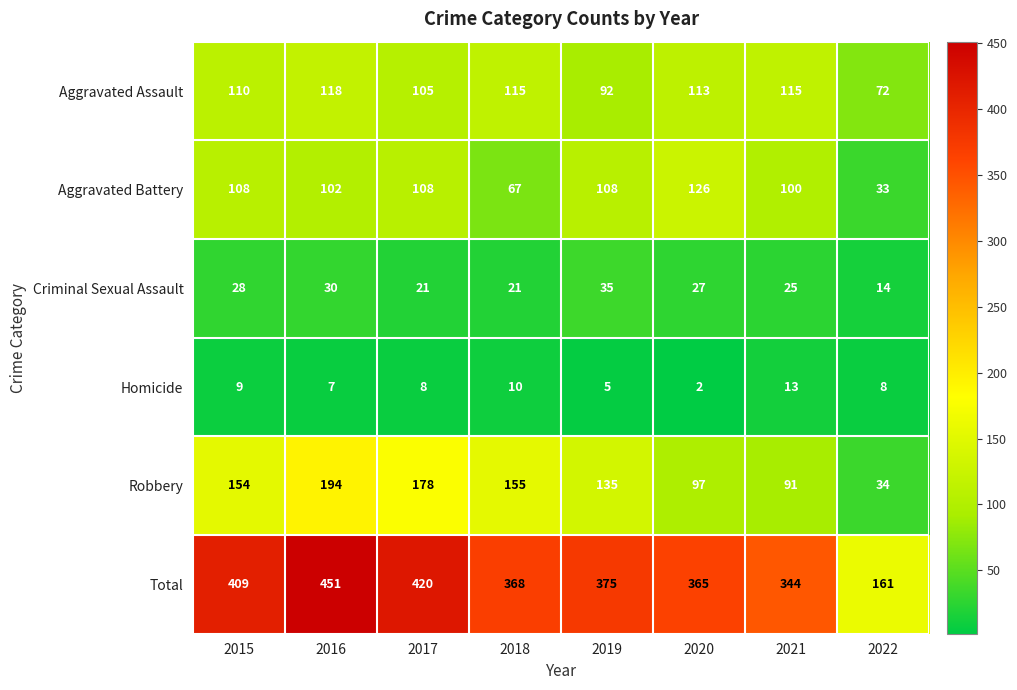

The Total series shows 229 at 2022. True or false?

False